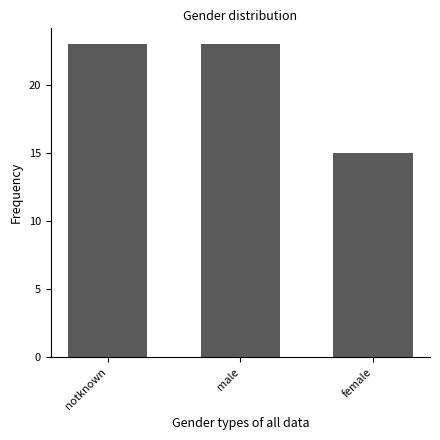

What is the difference between the maximum and minimum values?

8